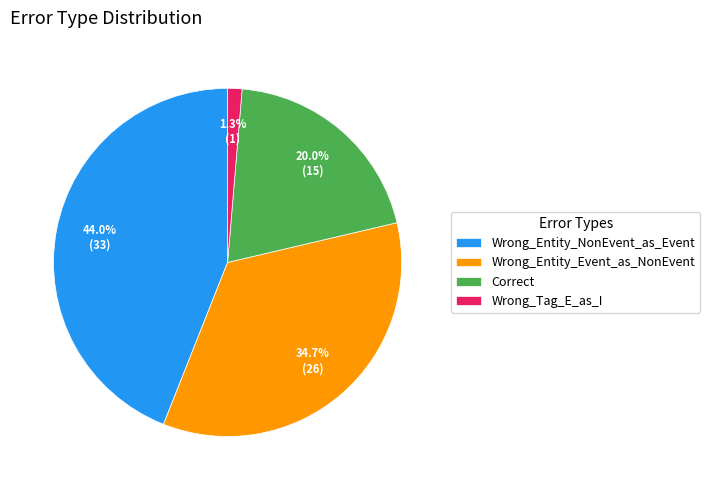

Is it true that Wrong_Tag_E_as_I is 15% of the pie?

False